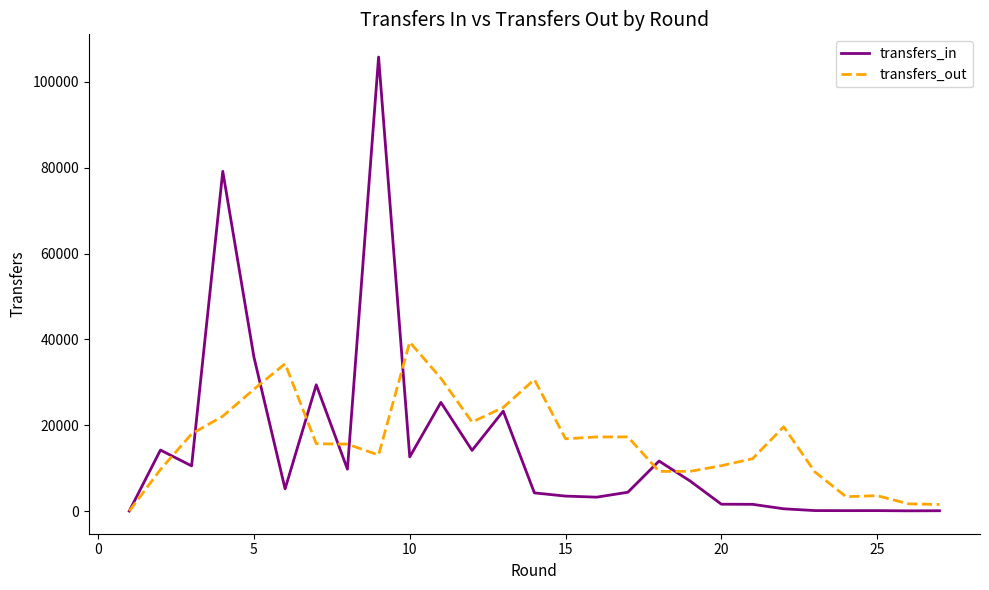

Which series ends up on top after the final intersection of transfers_out and transfers_in?

transfers_out